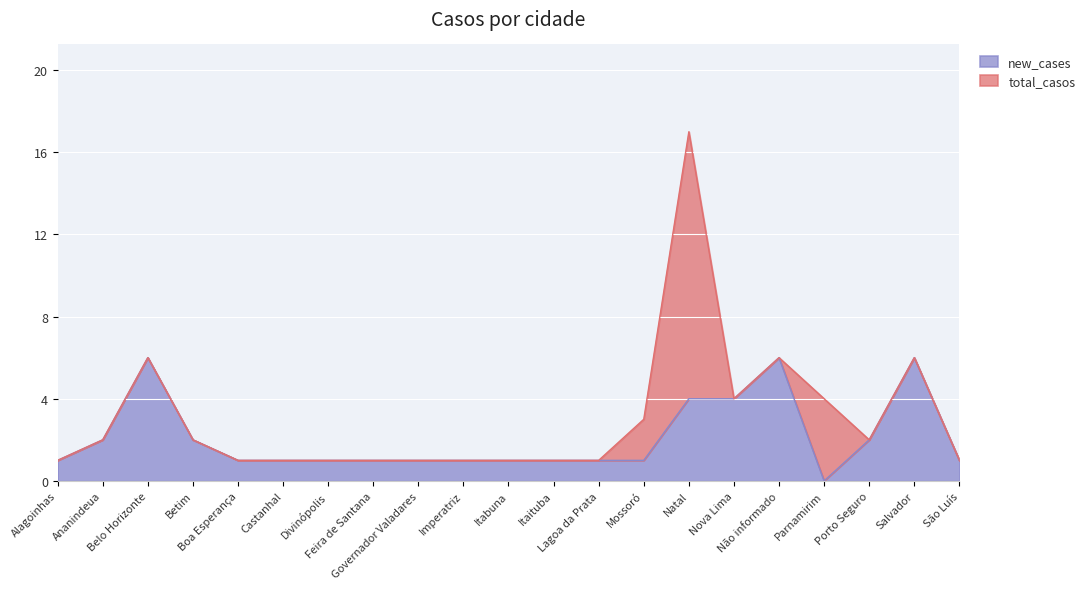

At which label is the value closest to 3?

Ananindeua